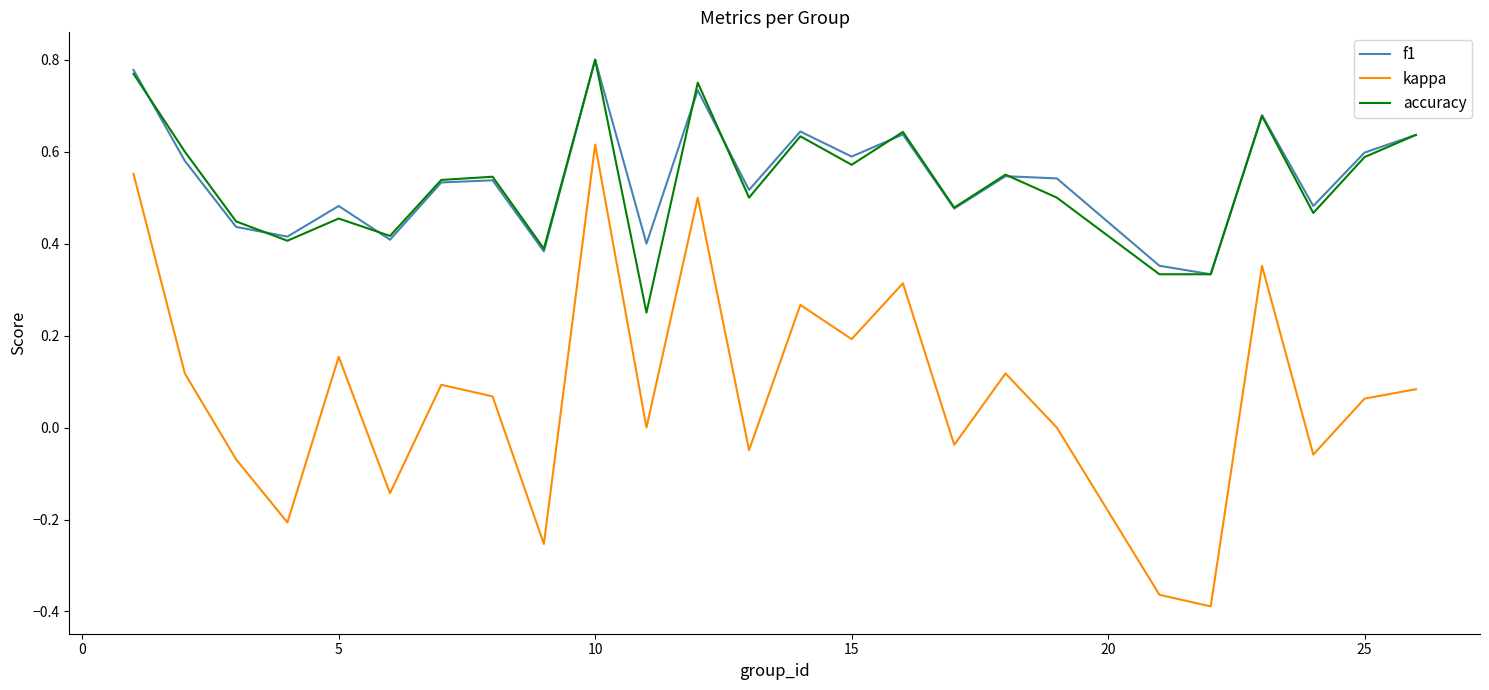

Which series has the widest spread of values?

kappa